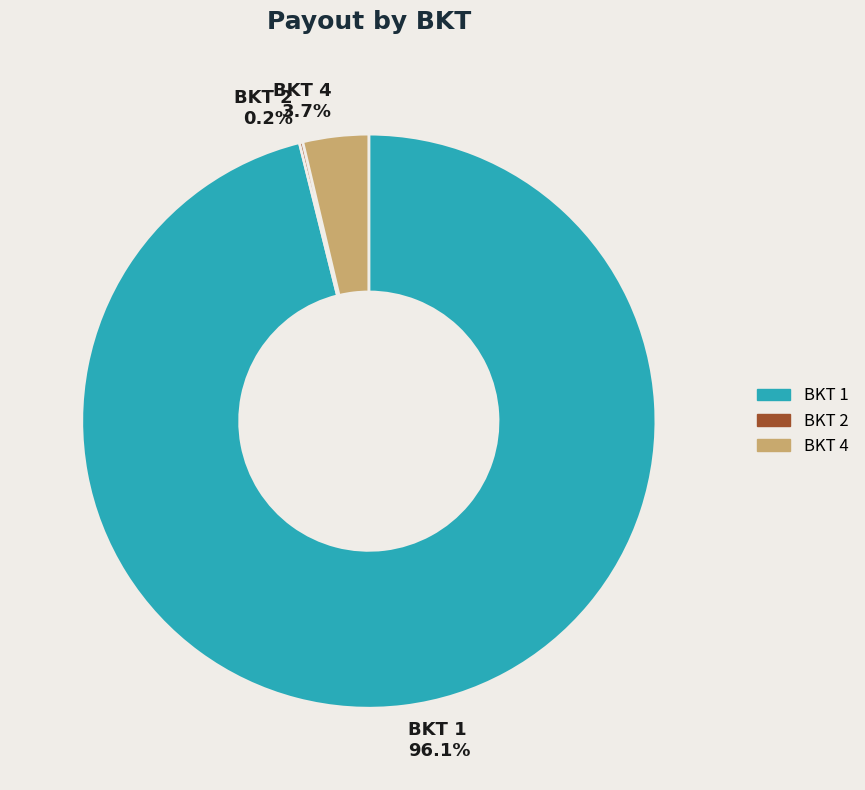

What is the largest slice in the pie chart?

BKT 1 96.1%